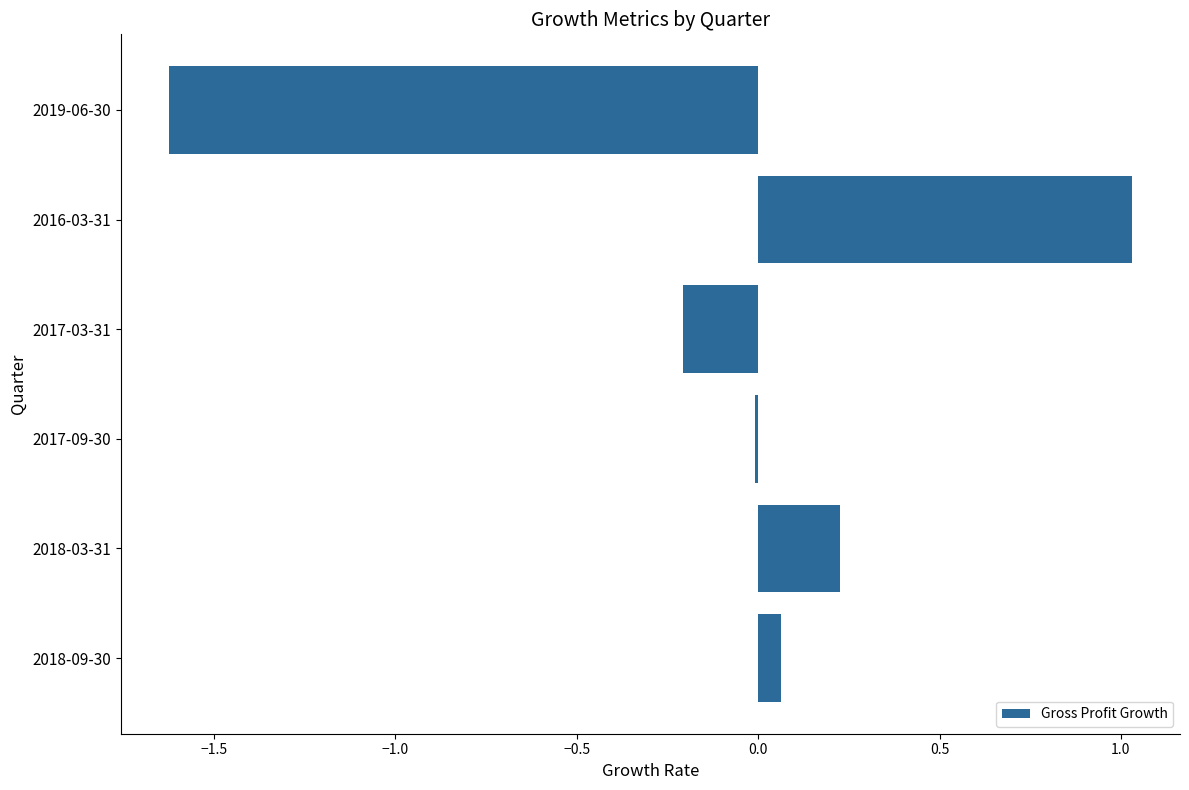

The chart shows a value of -0.2 at 2017-03-31. True or false?

True